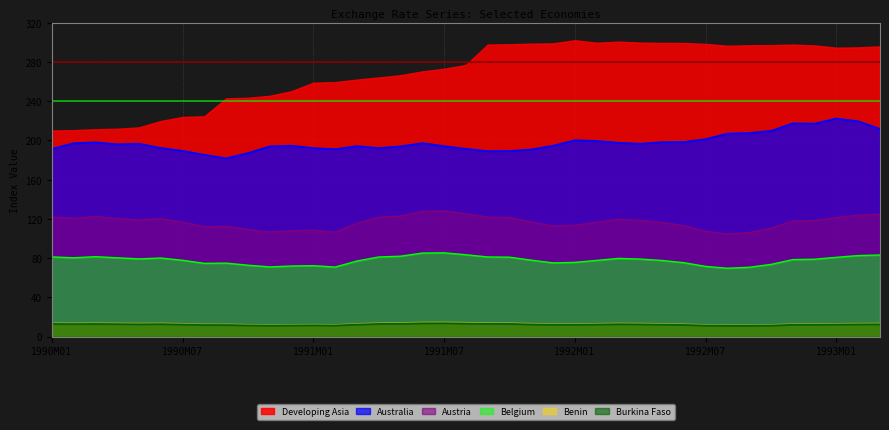

Does the chart display data point markers on the line(s)?

No